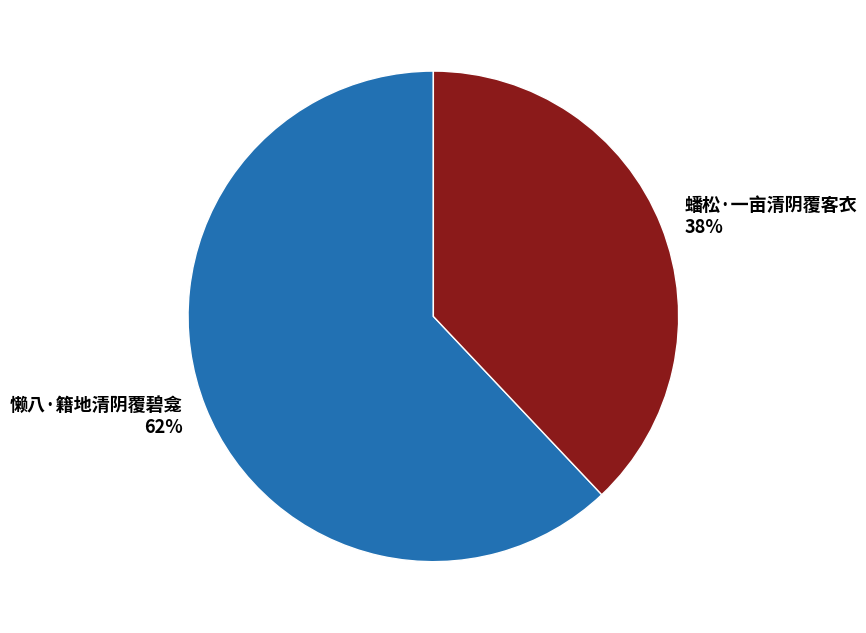

Is the sum of 蟠松·一亩清阴覆客衣 and 懒八·籍地清阴覆碧龛 greater than half?

Yes